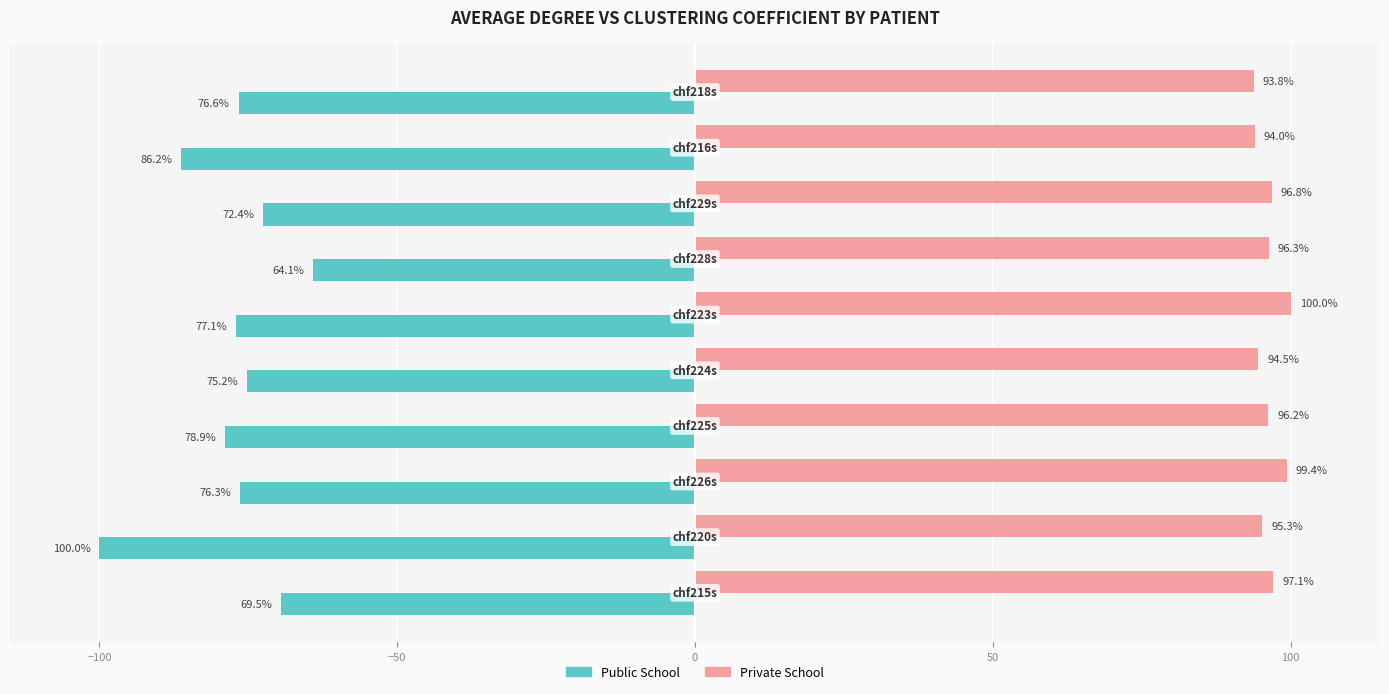

What is the minimum value for Private School?

93.8